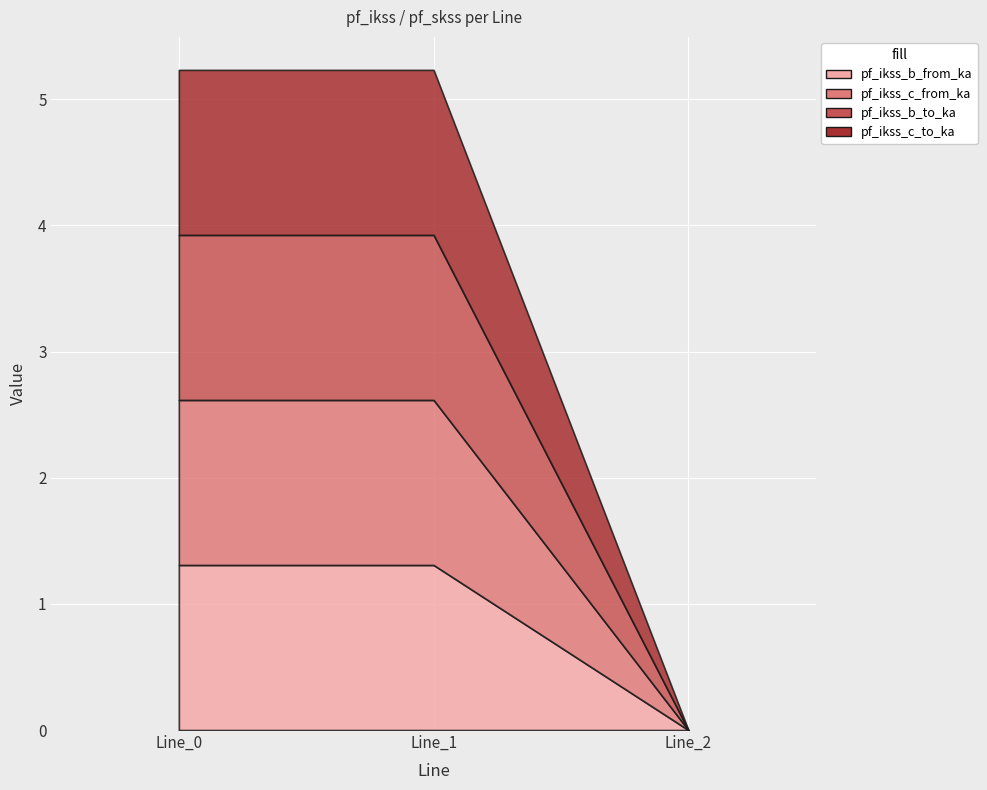

What is the average value of the pf_ikss_c_from_ka series?

0.9